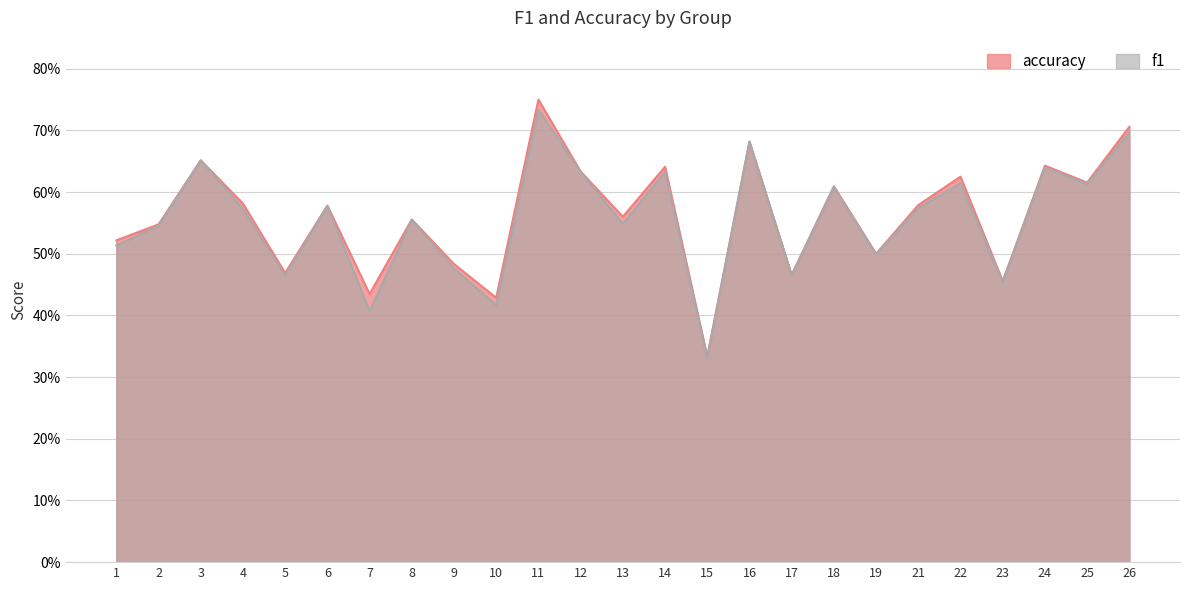

In f1, how many points are higher than both neighbors (excluding endpoints)?

9